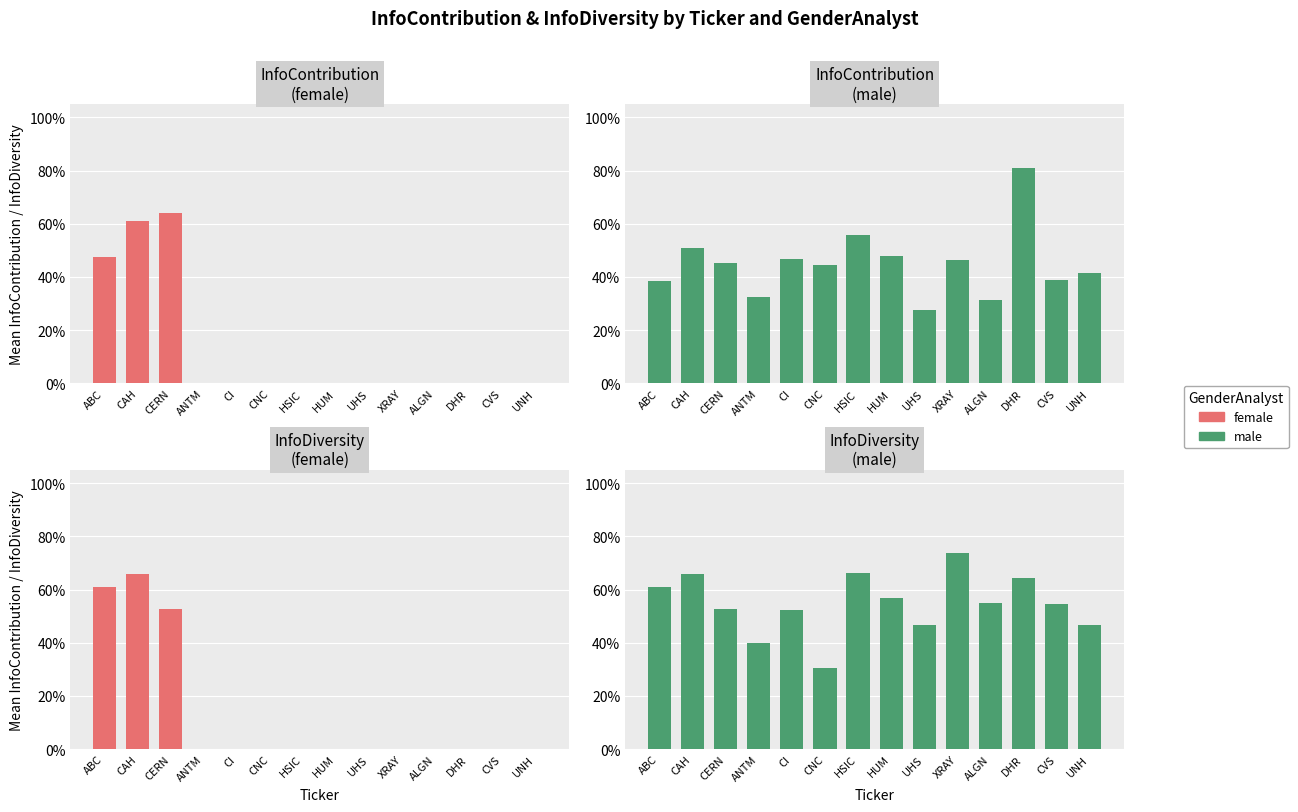

Which series changed the most between CI and HSIC?

InfoDiversity